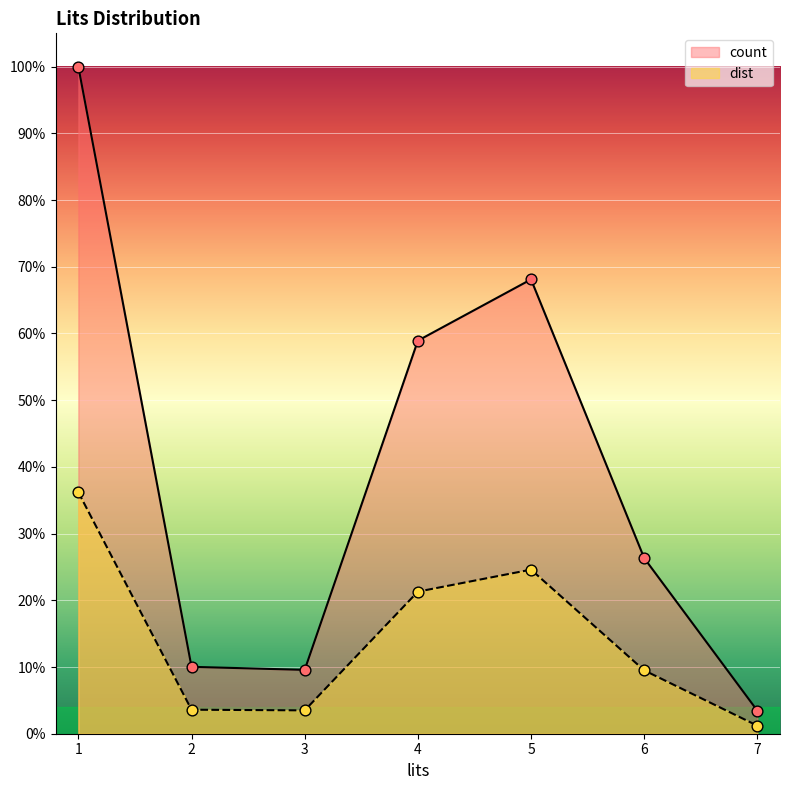

Which series contains the lowest Y value?

dist